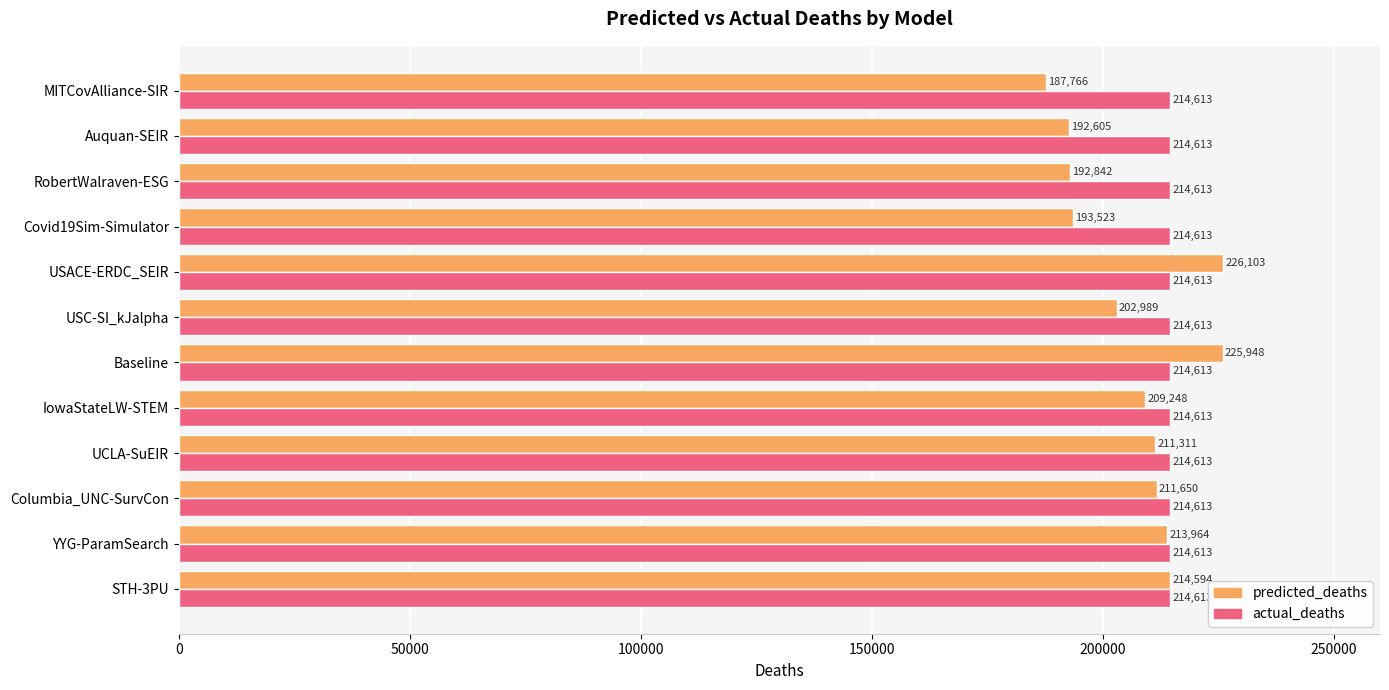

Which series has the largest range (max minus min)?

predicted_deaths